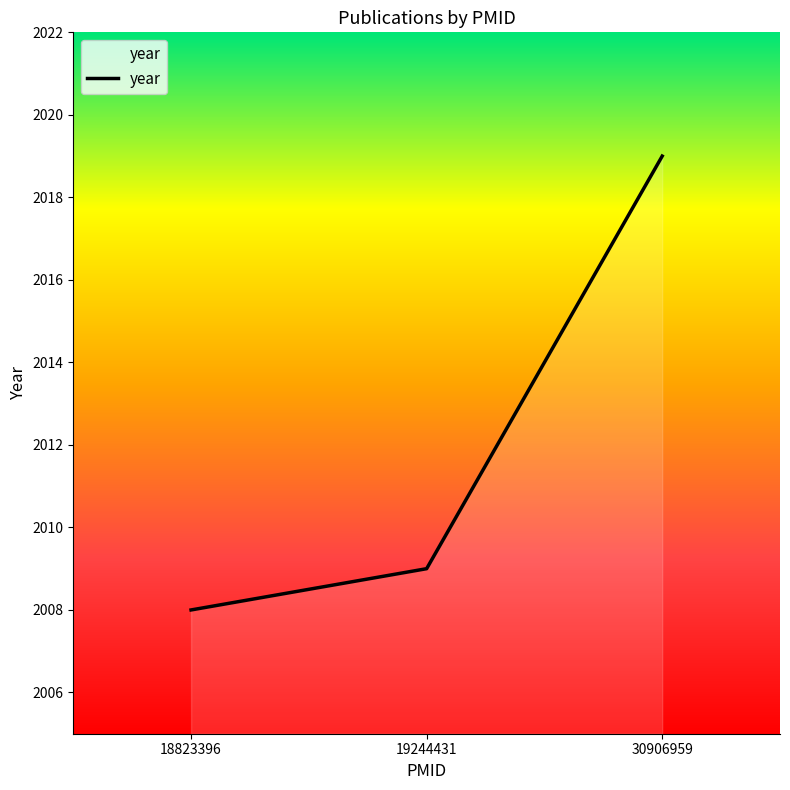

How many distinct data groups are displayed?

1